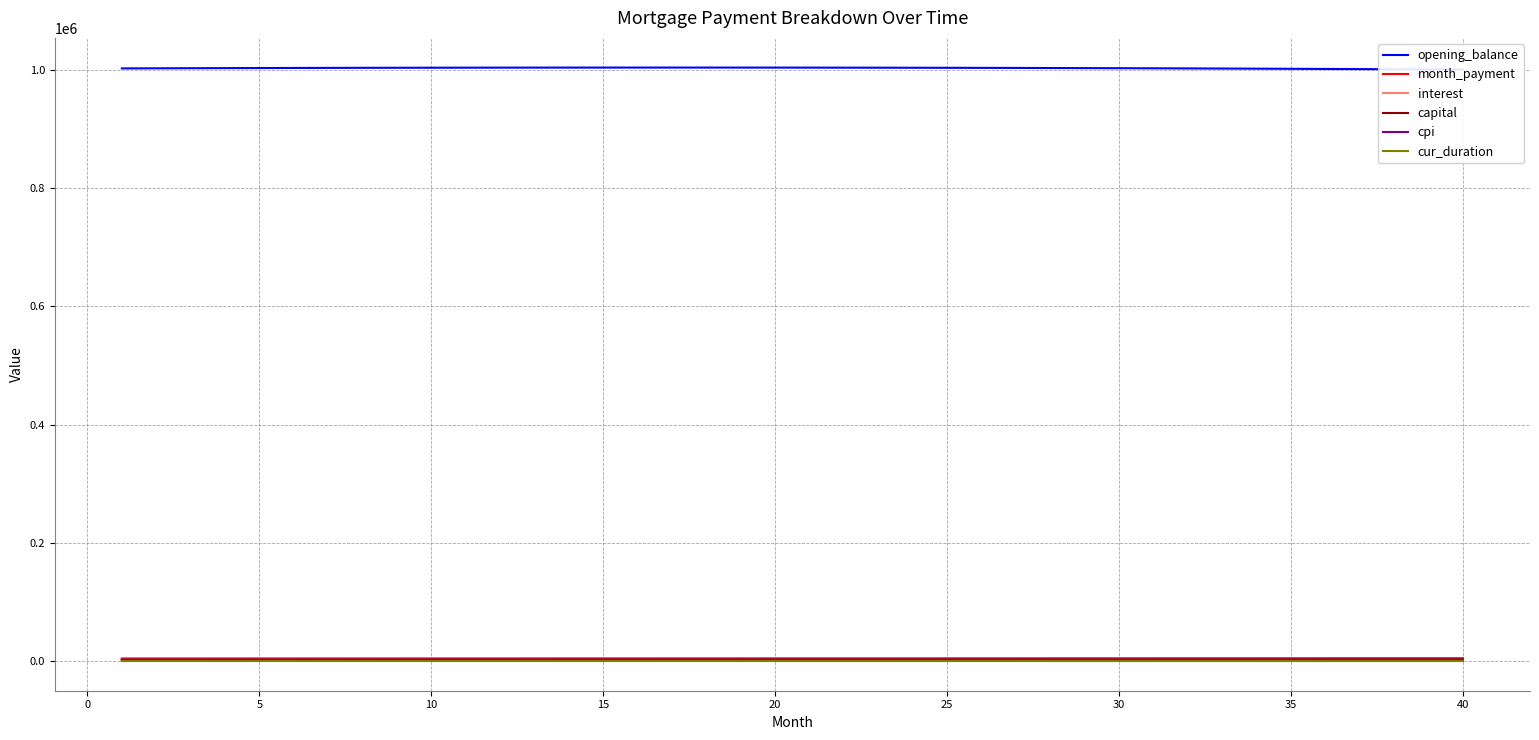

How many values in the cur_duration series are below 281?

20